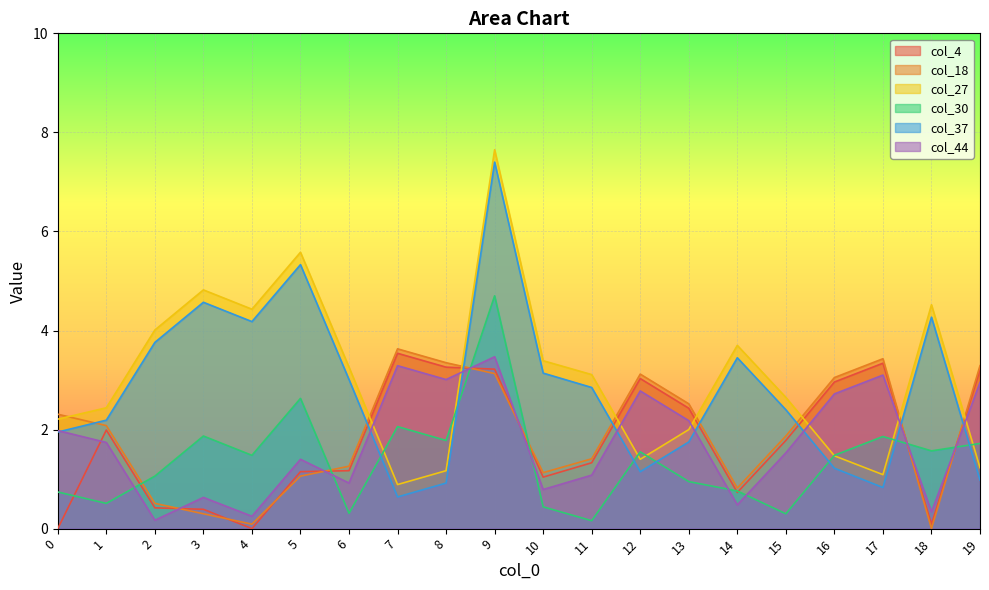

What is the difference between the maximum and minimum values in the col_18 series?

3.6